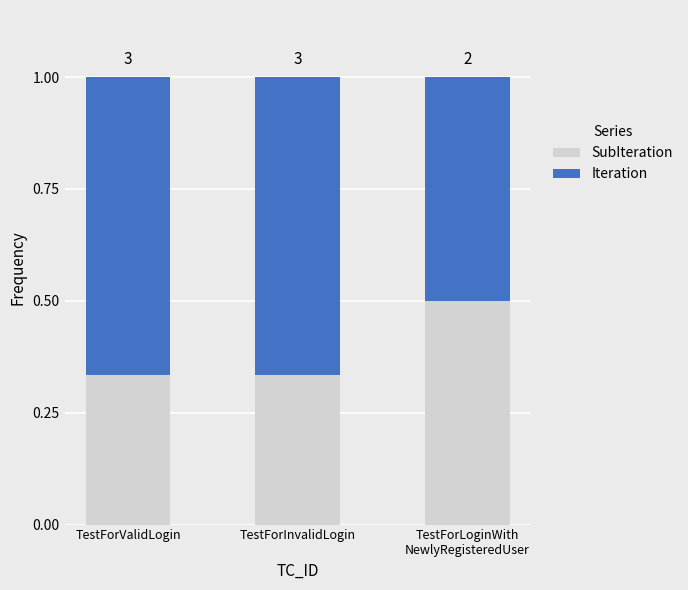

Are the bars horizontal?

No